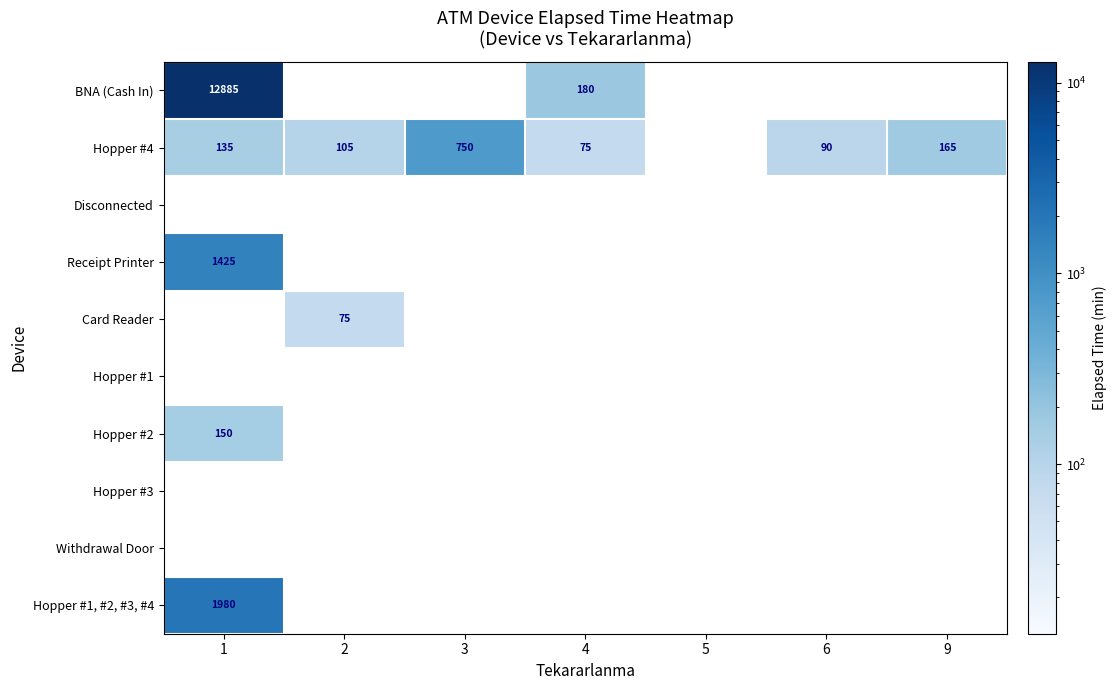

The value of Hopper #4 at 6 is 156. True or false?

False